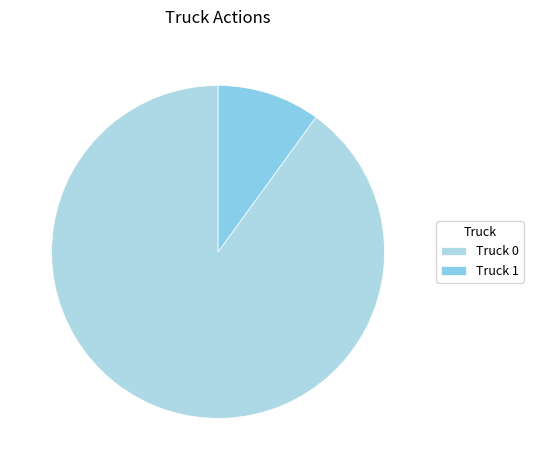

What is the majority slice?

Truck 0